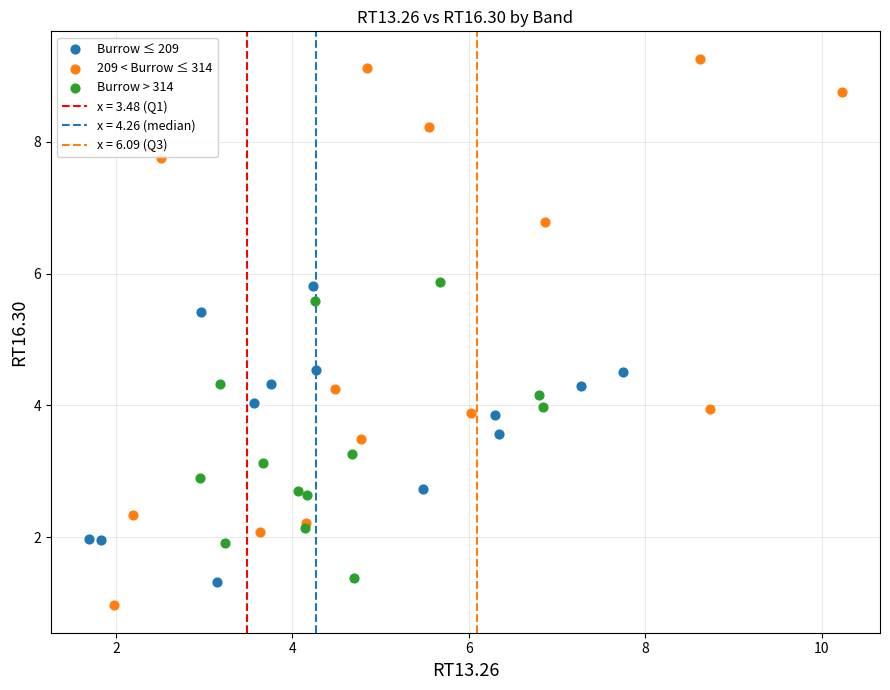

Which series has the widest spread of Y values?

209 < Burrow ≤ 314